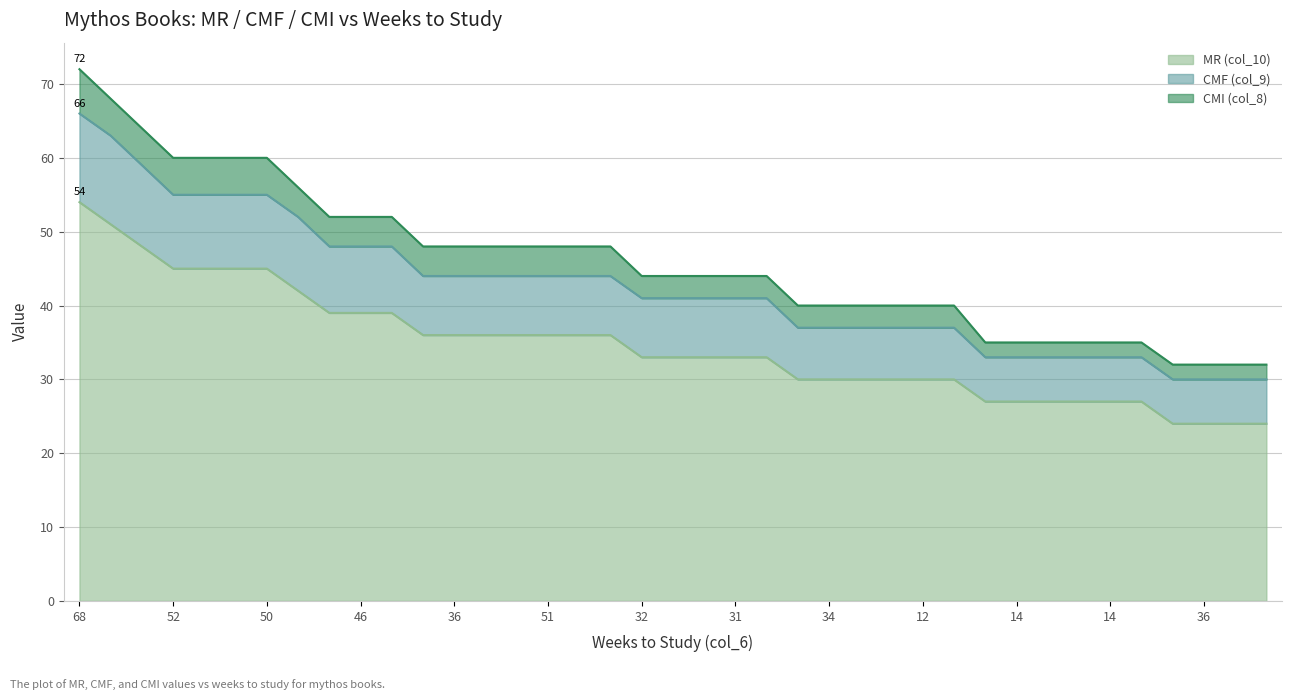

What is the sum of all CMF (col_9) values?

1657